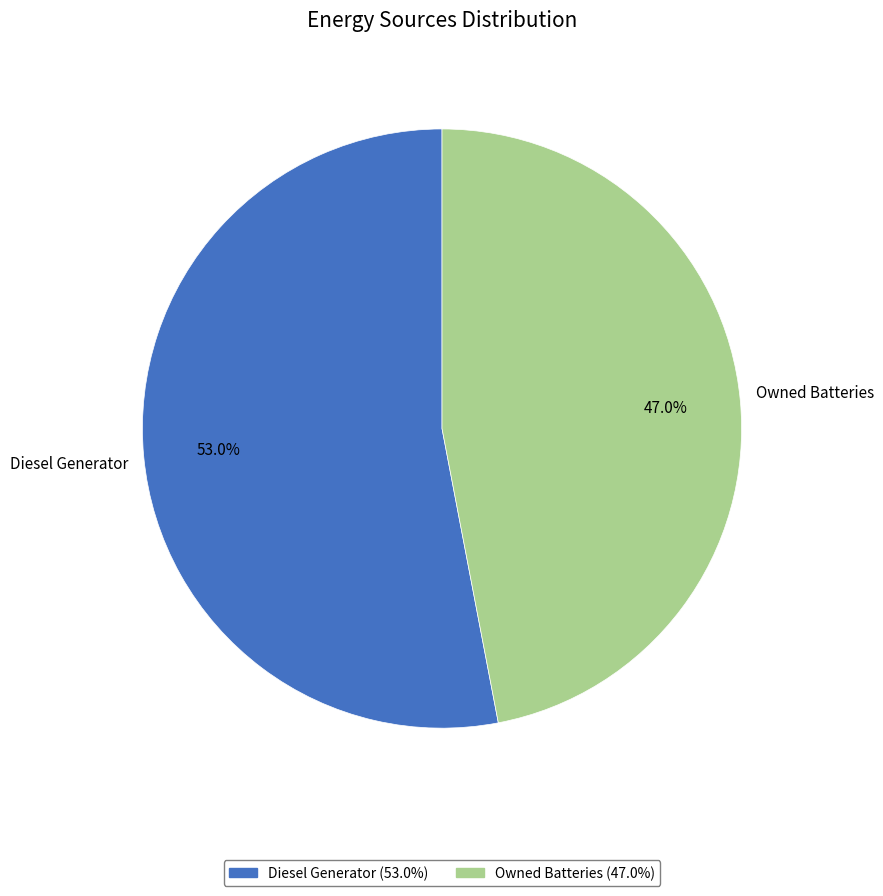

Is there a majority slice in this chart?

Yes